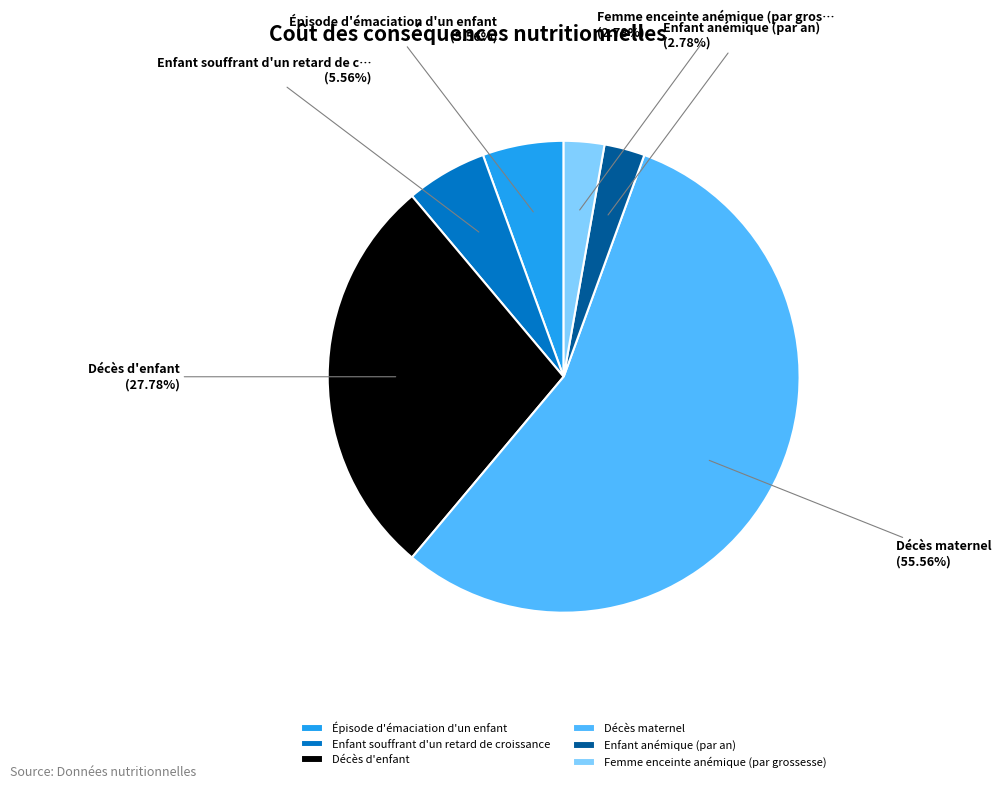

True or false: Enfant souffrant d'un retard de croissance accounts for 12% of the total.

False